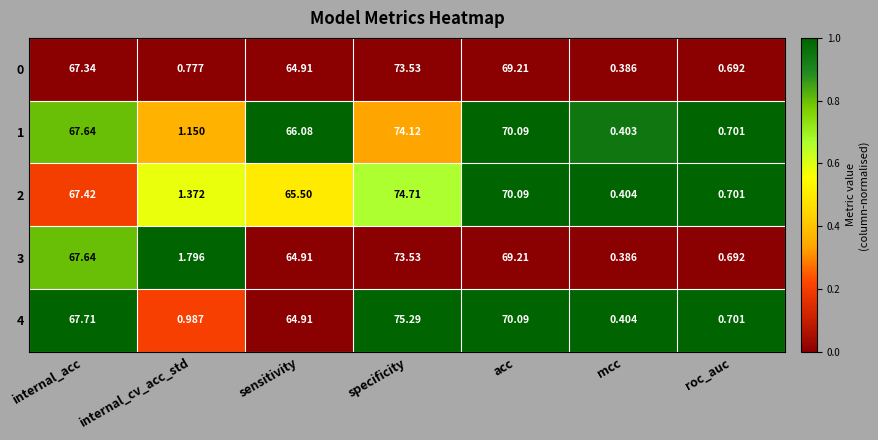

At which label does 0 first exceed 64?

internal_acc